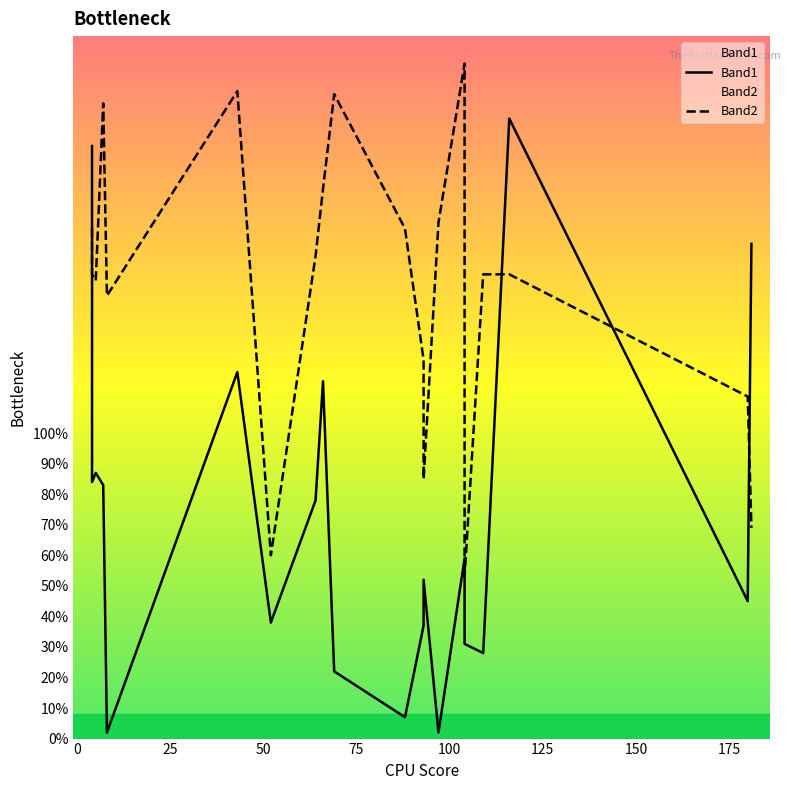

List the labels in order of Band1 value, largest first.

116, 4, 181, 43, 66, 5, 4, 7, 64, 104, 93, 180, 52, 93, 104, 109, 69, 88, 97, 8